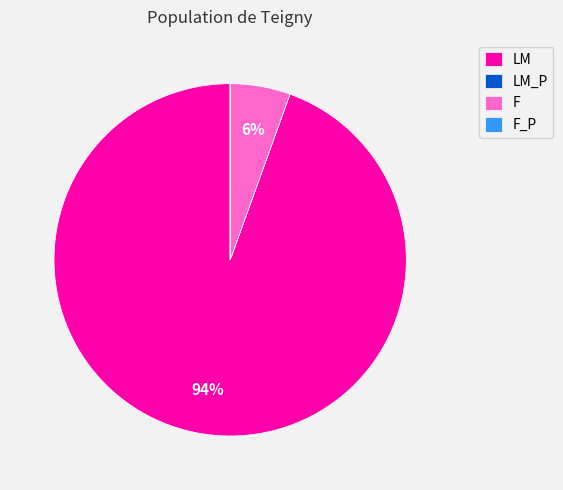

True or false: LM accounts for 99% of the total.

False